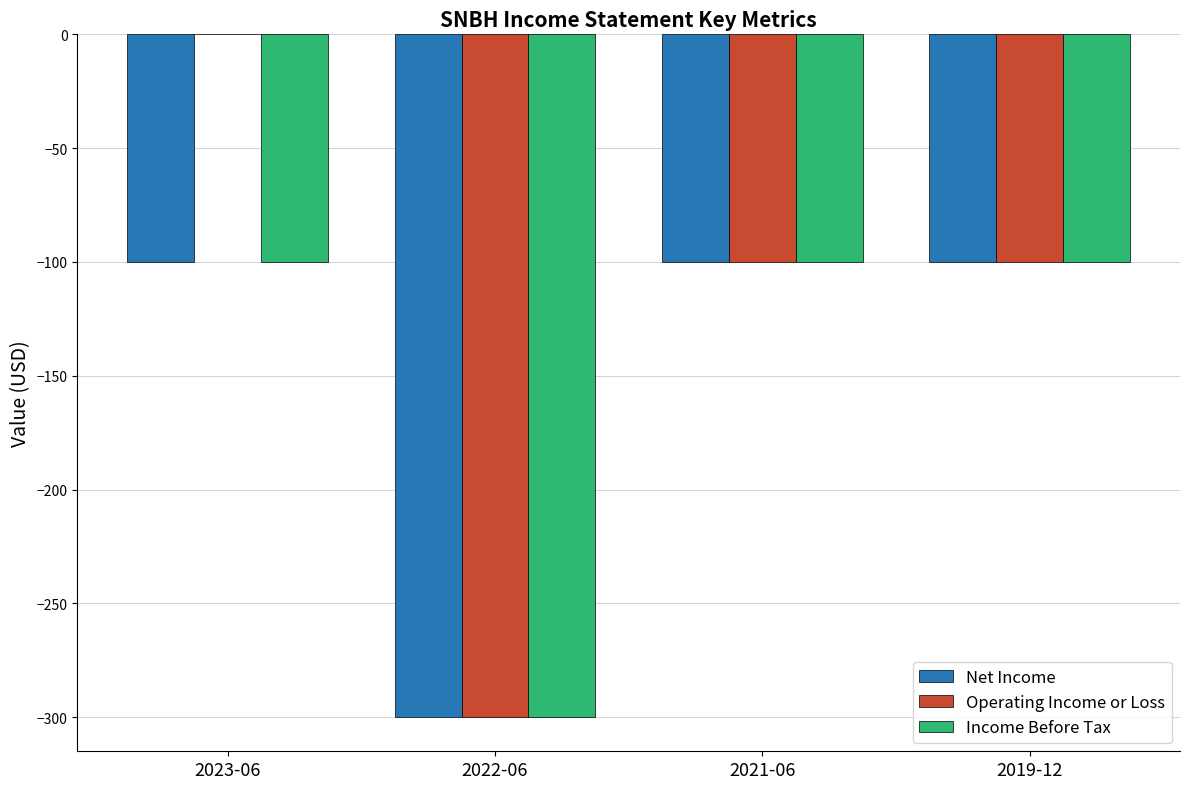

What is the sum of all Net Income values?

-600